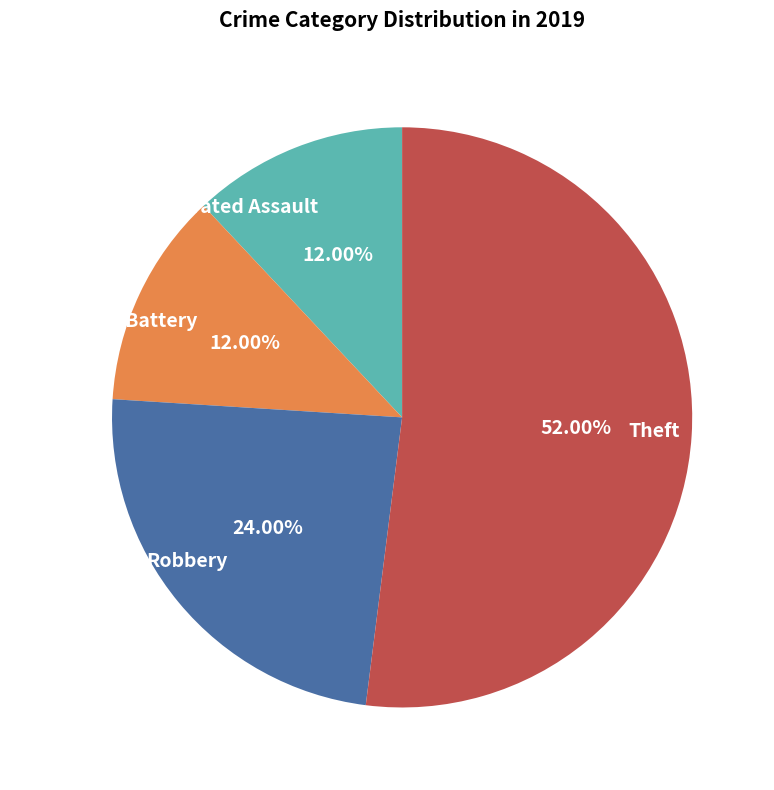

What is the largest slice in the pie chart?

Theft